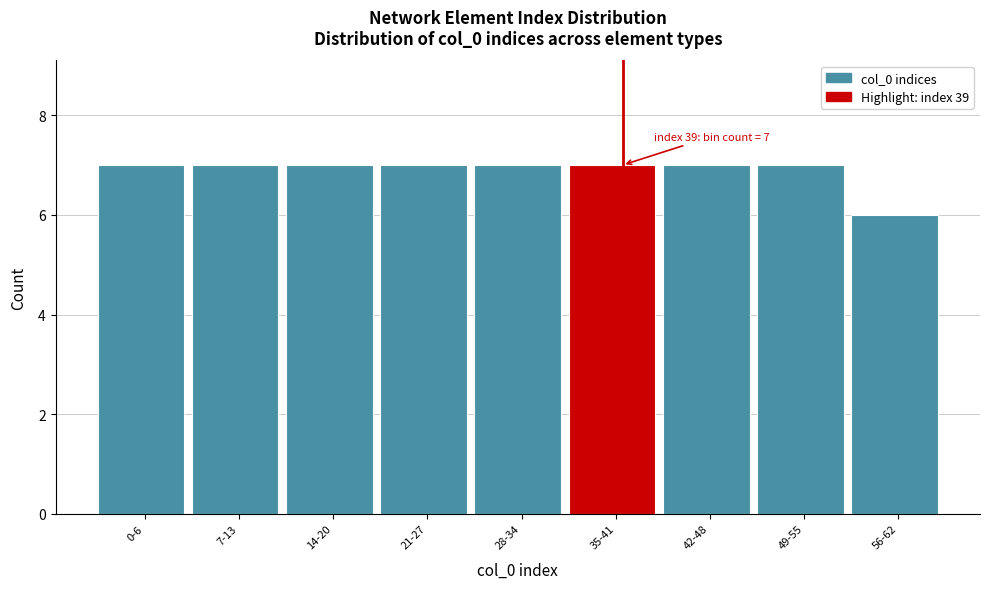

Reading left to right, list all the values displayed in this chart.

0-6=7	7-13=7	14-20=7	21-27=7	28-34=7	35-41=7	42-48=7	49-55=7	56-62=6